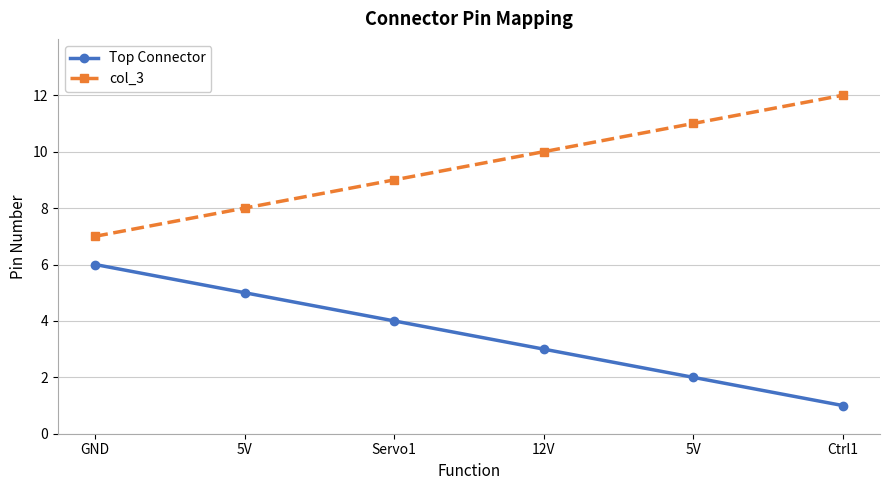

At which category is the sum across all series the highest?

GND